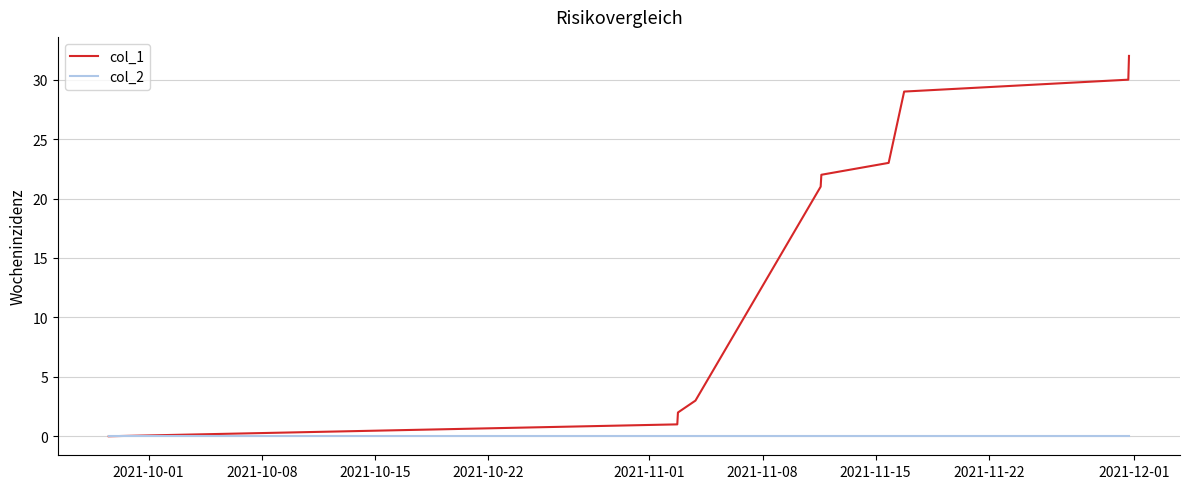

Which series has the largest range (max minus min)?

col_1